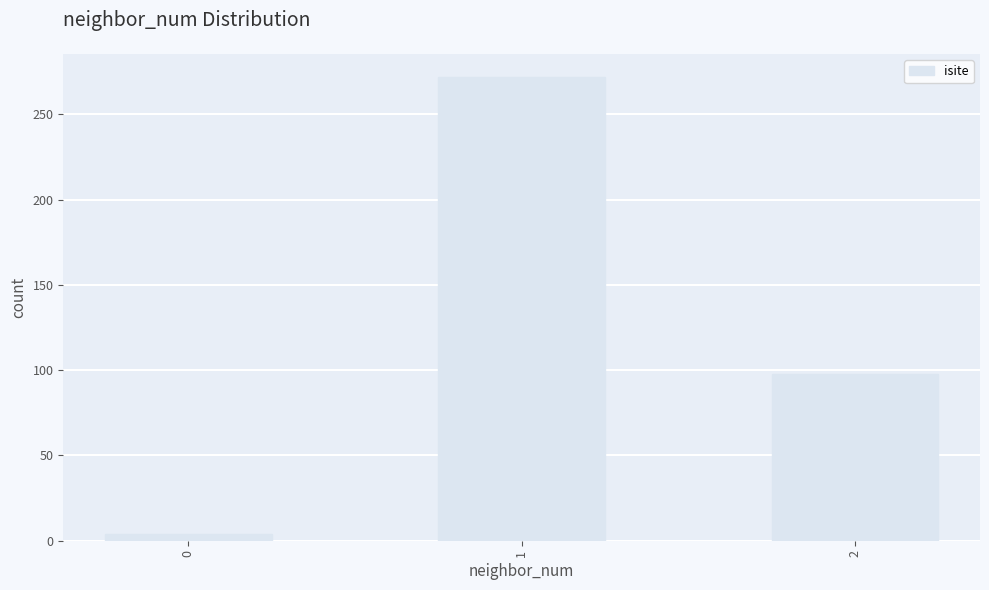

Is it true that the value at 2 is 155?

False